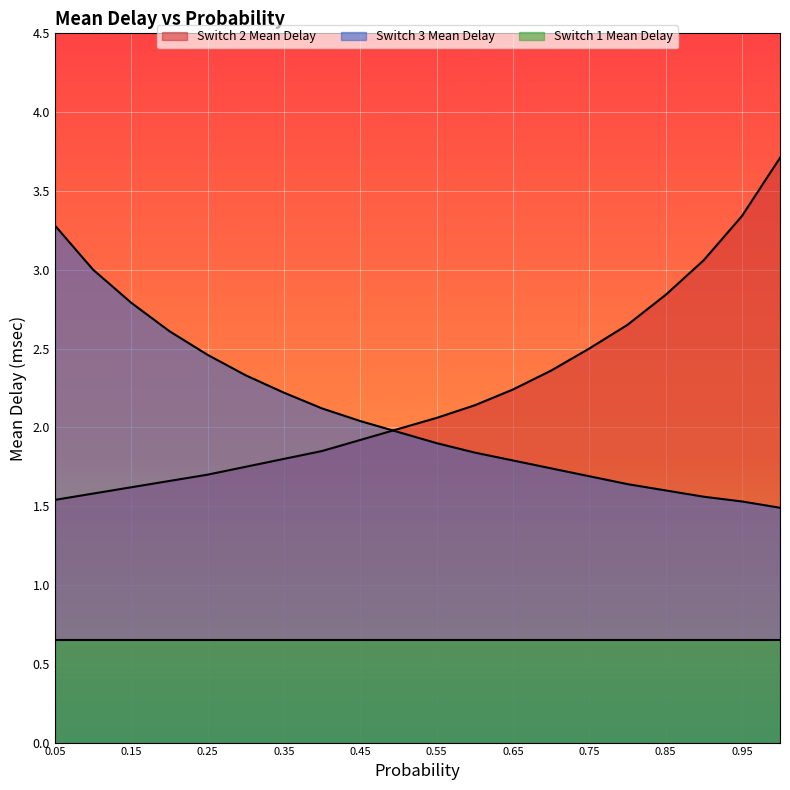

Count the number of data series in this chart.

3